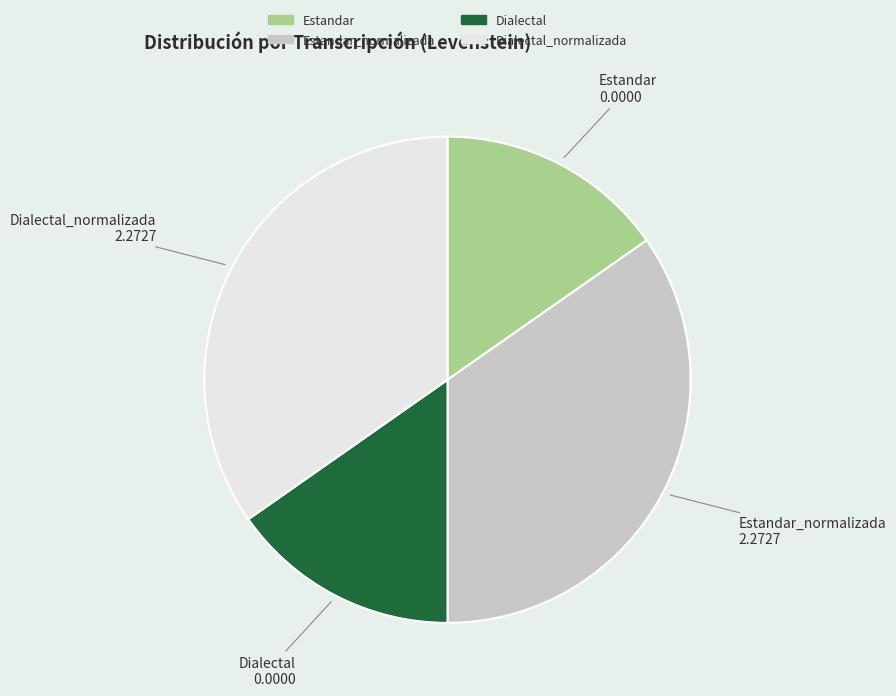

Does any single category account for the majority?

No